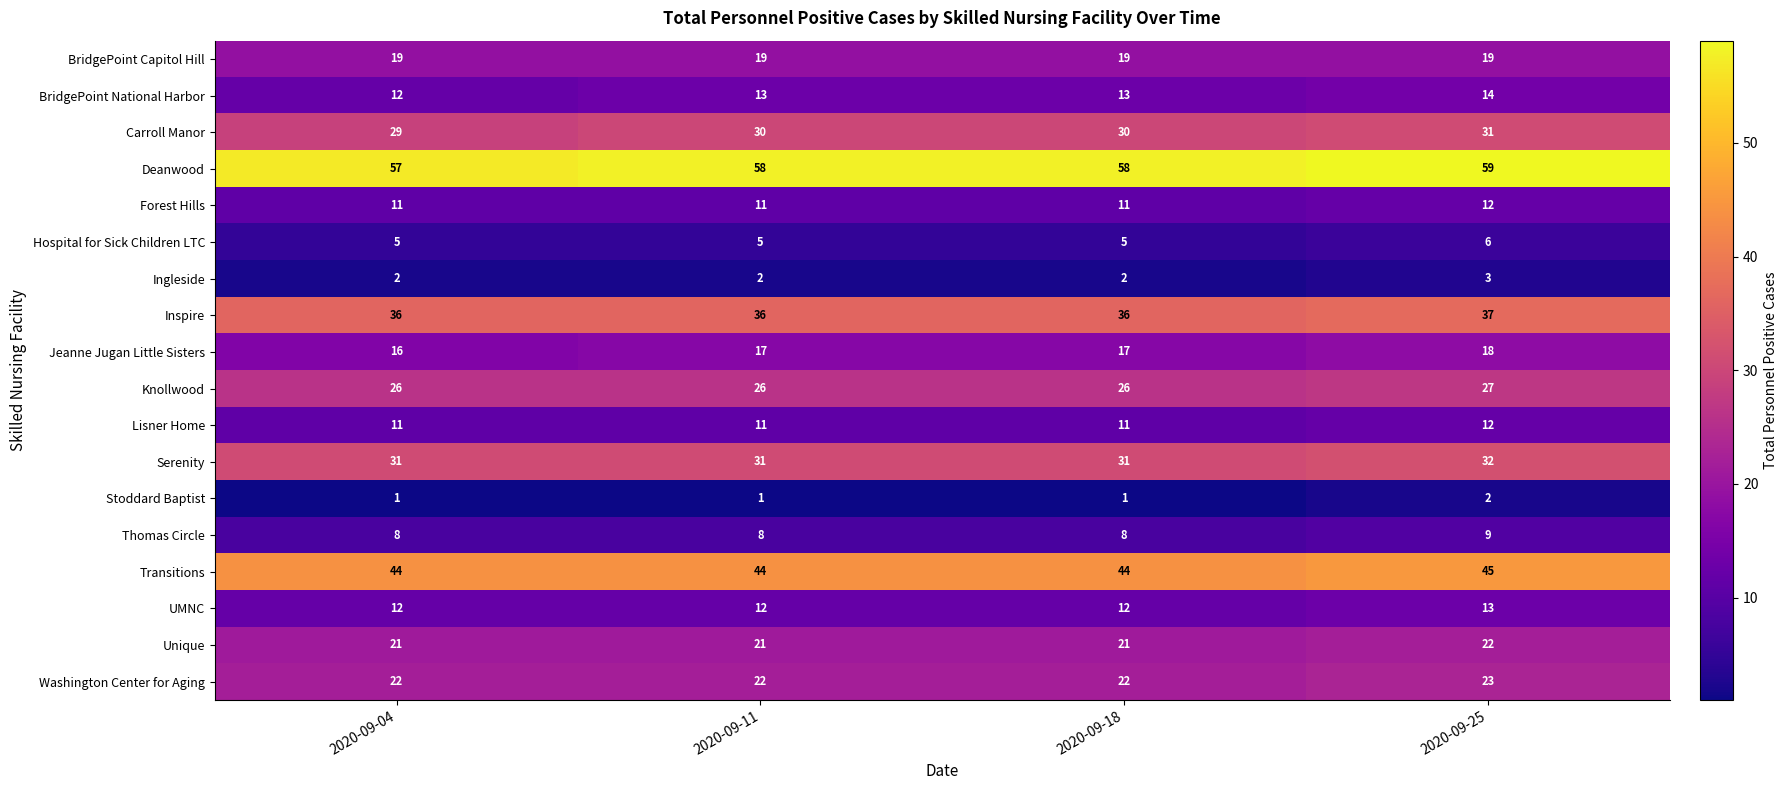

What is the difference between the highest and lowest values at 2020-09-18?

57